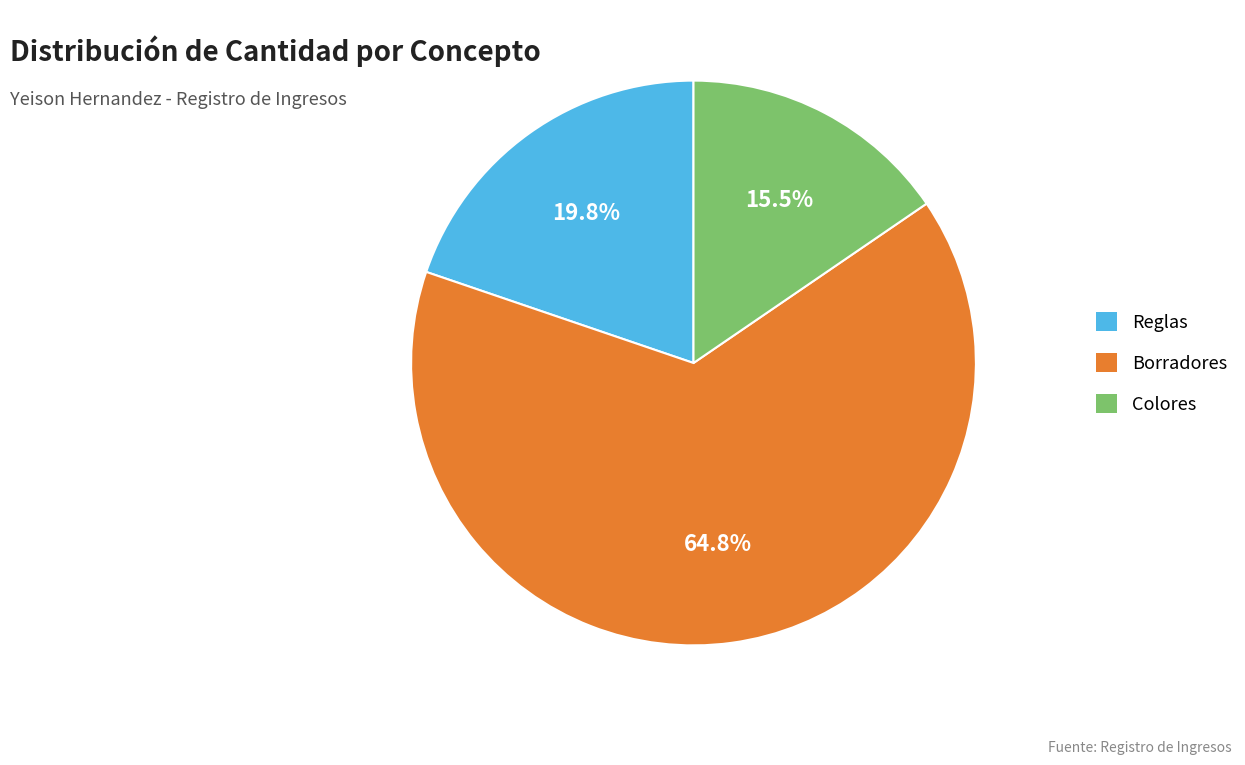

Which has a higher value, Reglas or Colores?

Reglas